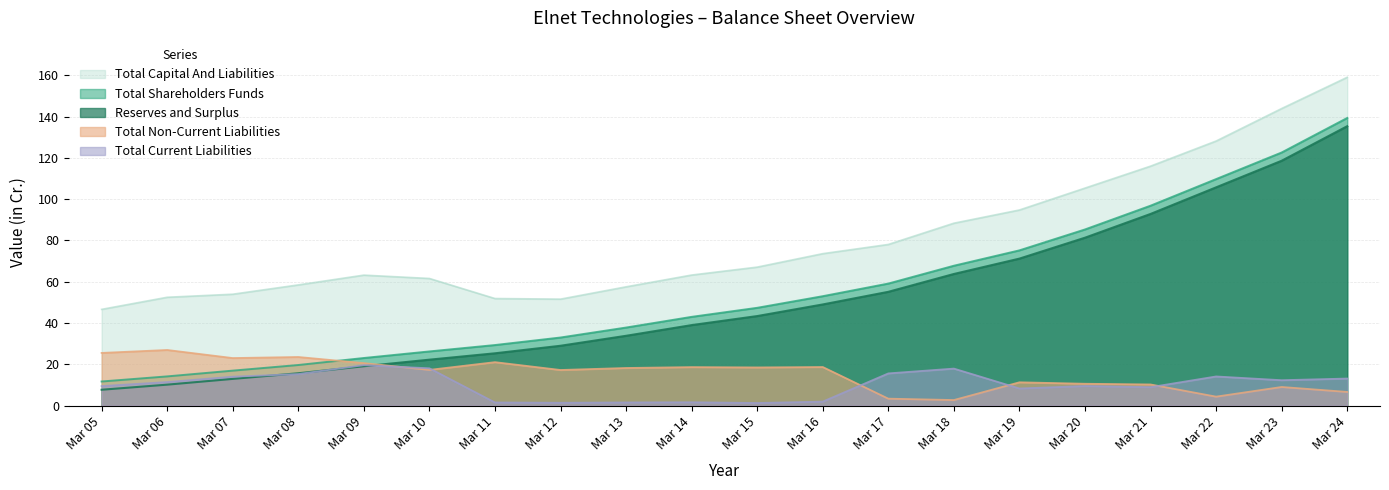

What is the value of the Total Current Liabilities point at the 10th from the left?

1.6